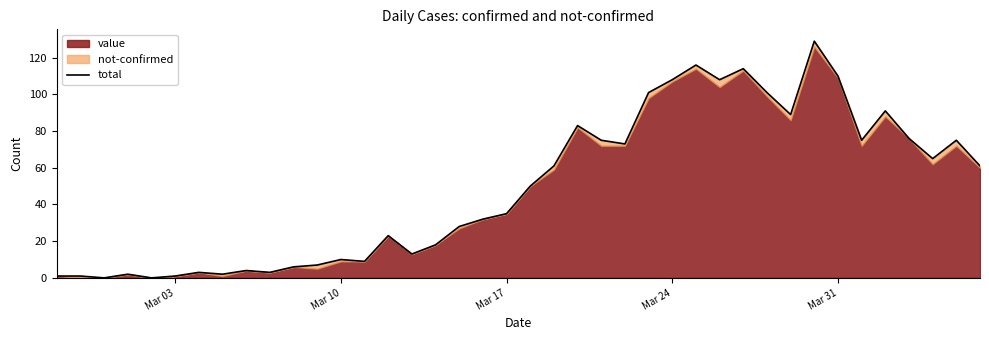

How many points are higher than both their immediate neighbors (excluding endpoints)?

11